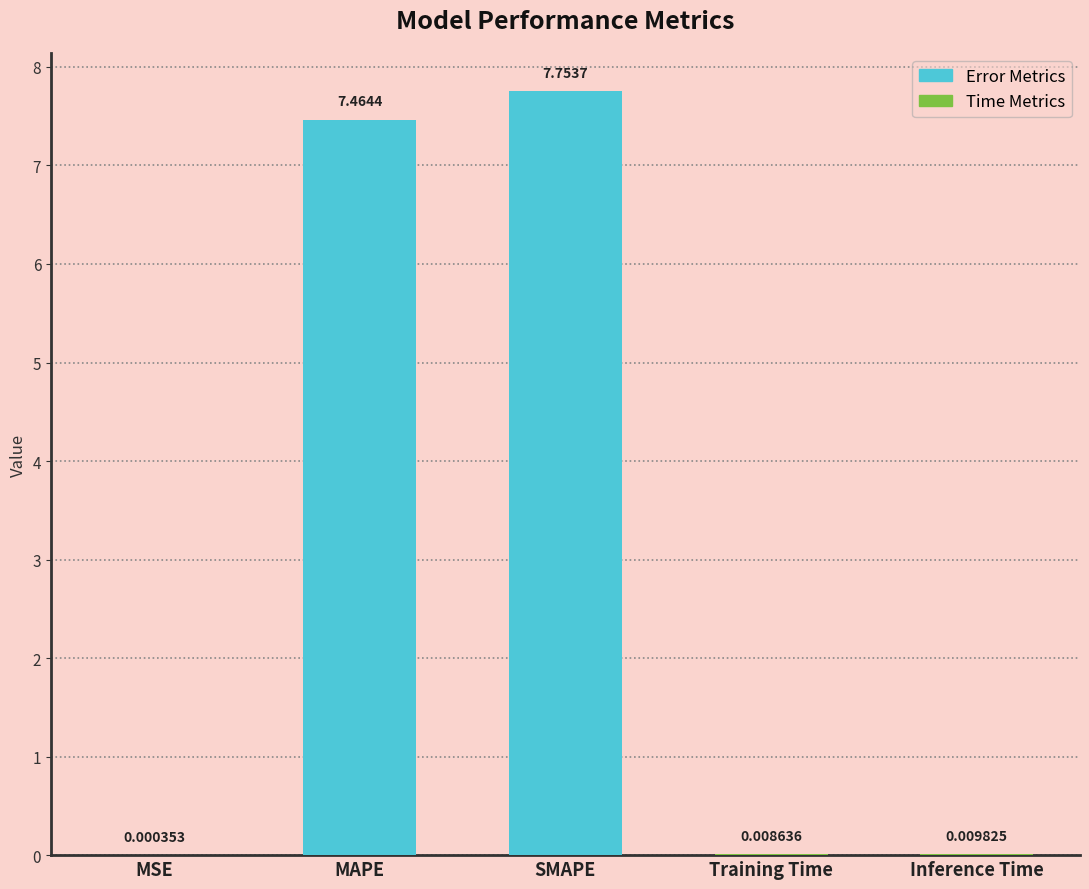

Which label corresponds to the largest value in the chart?

SMAPE